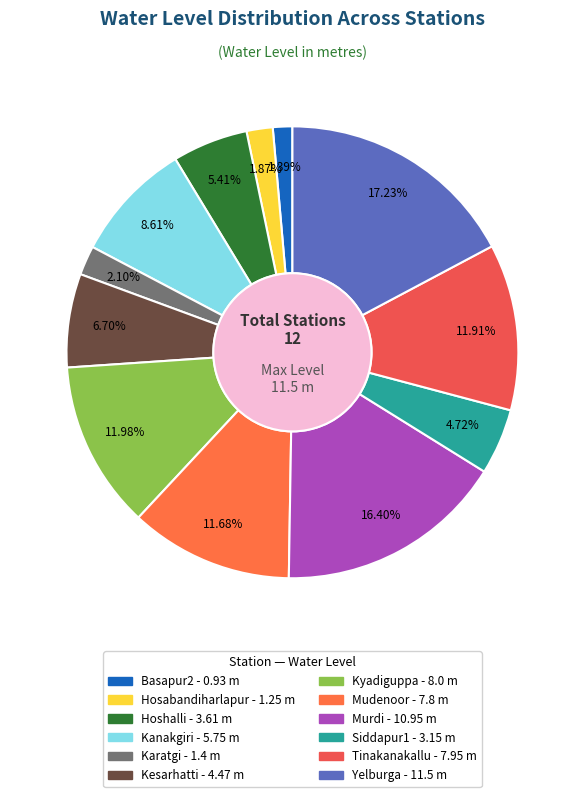

To the nearest percent, what portion does Hosabandiharlapur represent?

2%